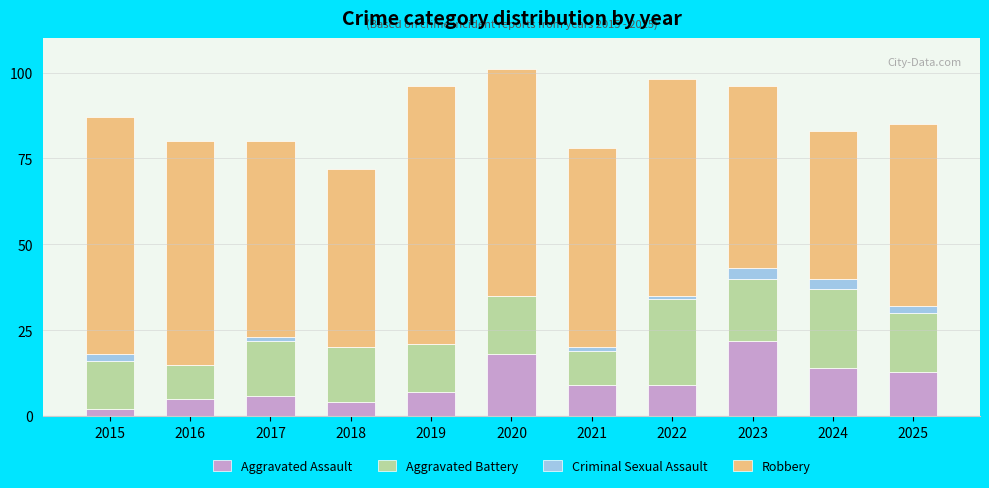

Is it true that Aggravated Assault equals 22 at 2023?

True